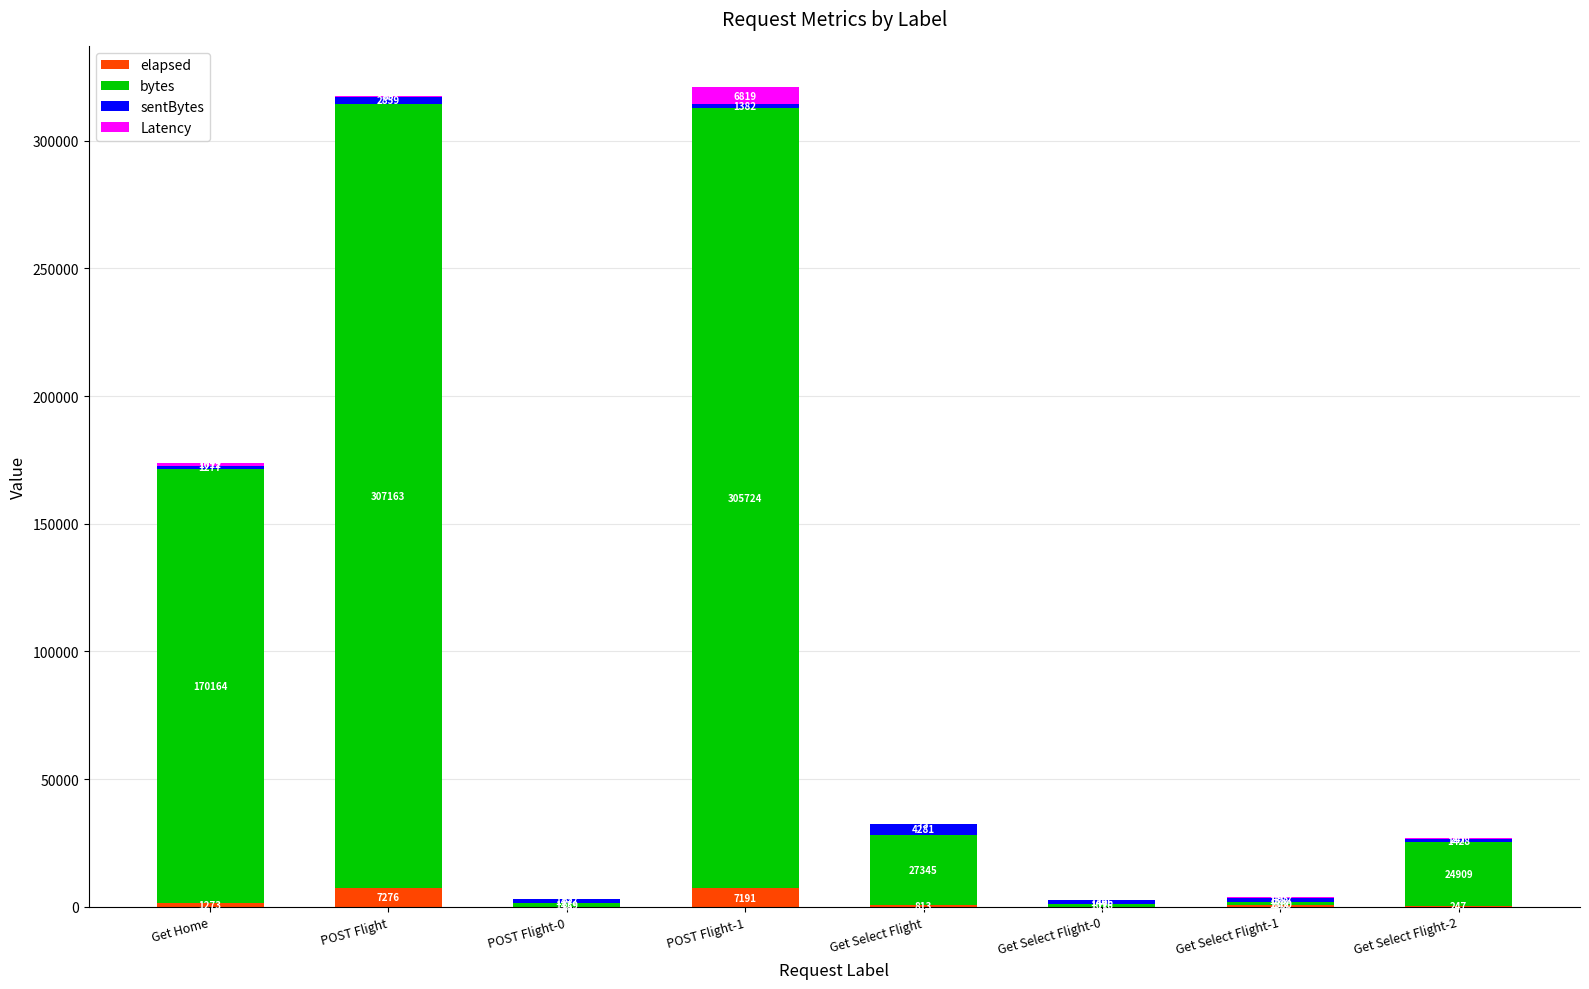

What is the sum of all elapsed values?

17451